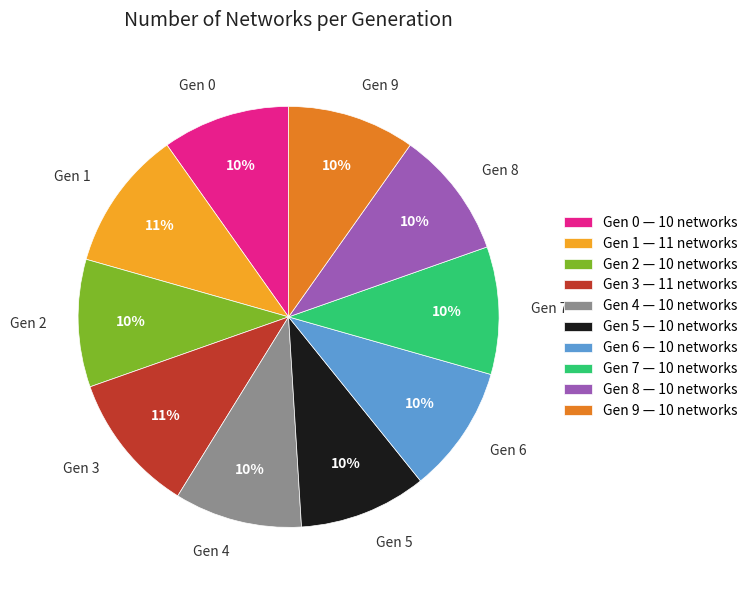

Is Gen 4 the majority of the pie?

No